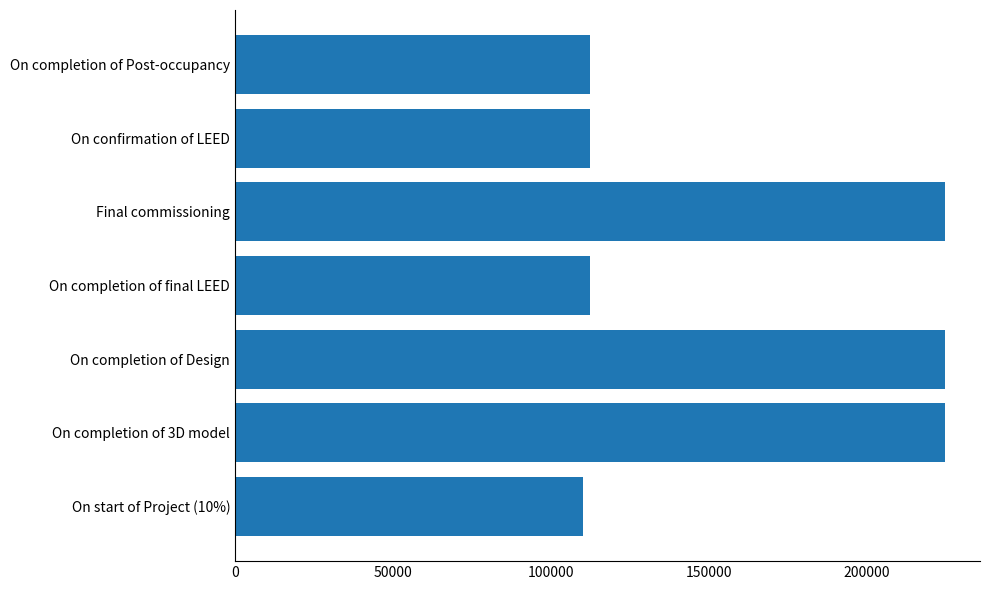

What is the change in value from On completion of final LEED to Final commissioning?

+112360